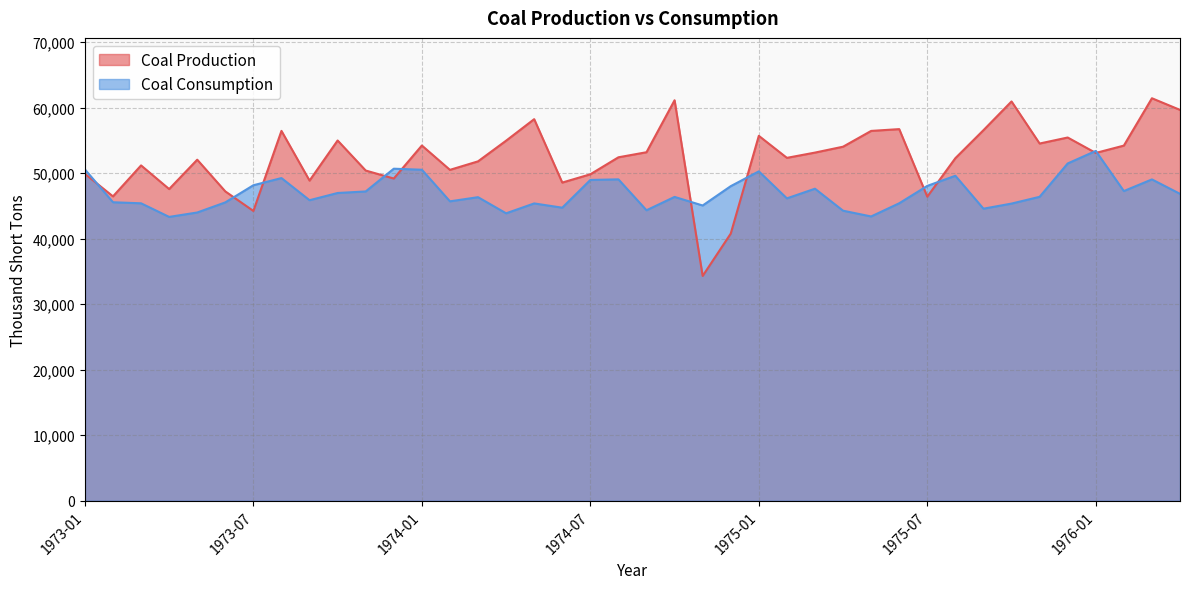

What is the difference between the maximum and minimum values in the Coal Production series?

27131.0